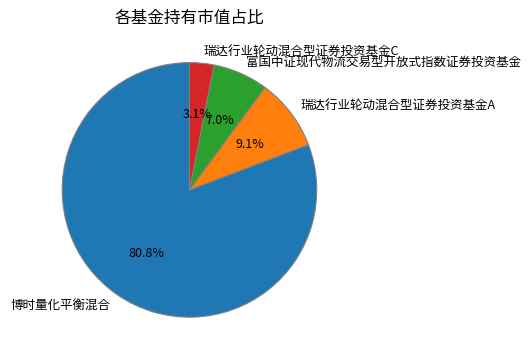

Is 博时量化平衡混合 the majority of the pie?

Yes